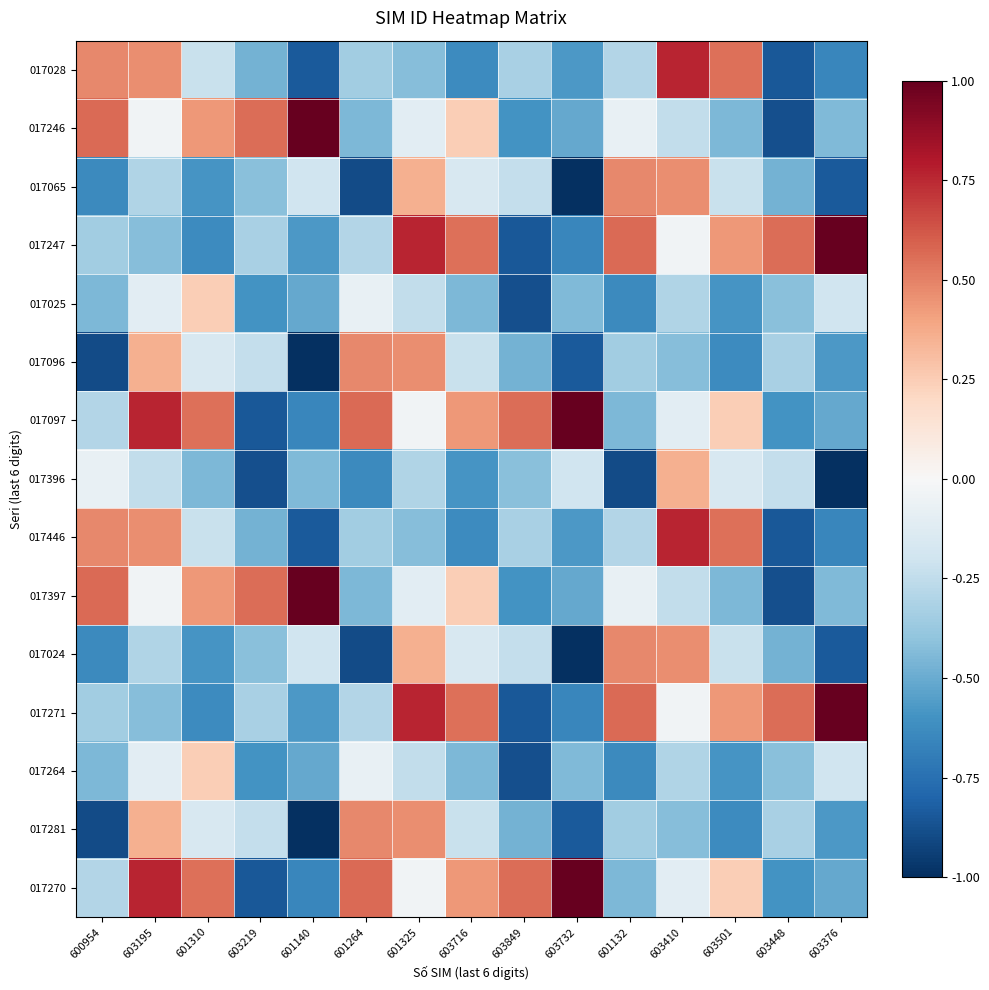

At which category is the sum across all series the highest?

601325